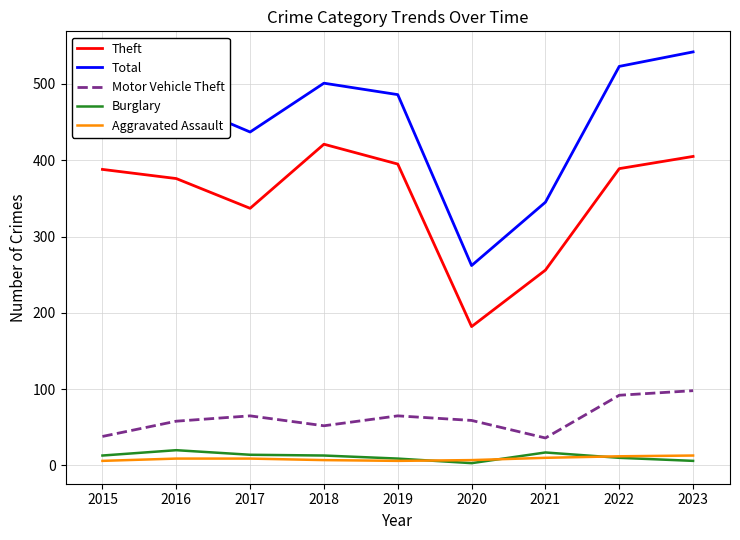

True or false: Motor Vehicle Theft and Theft intersect in this chart.

False